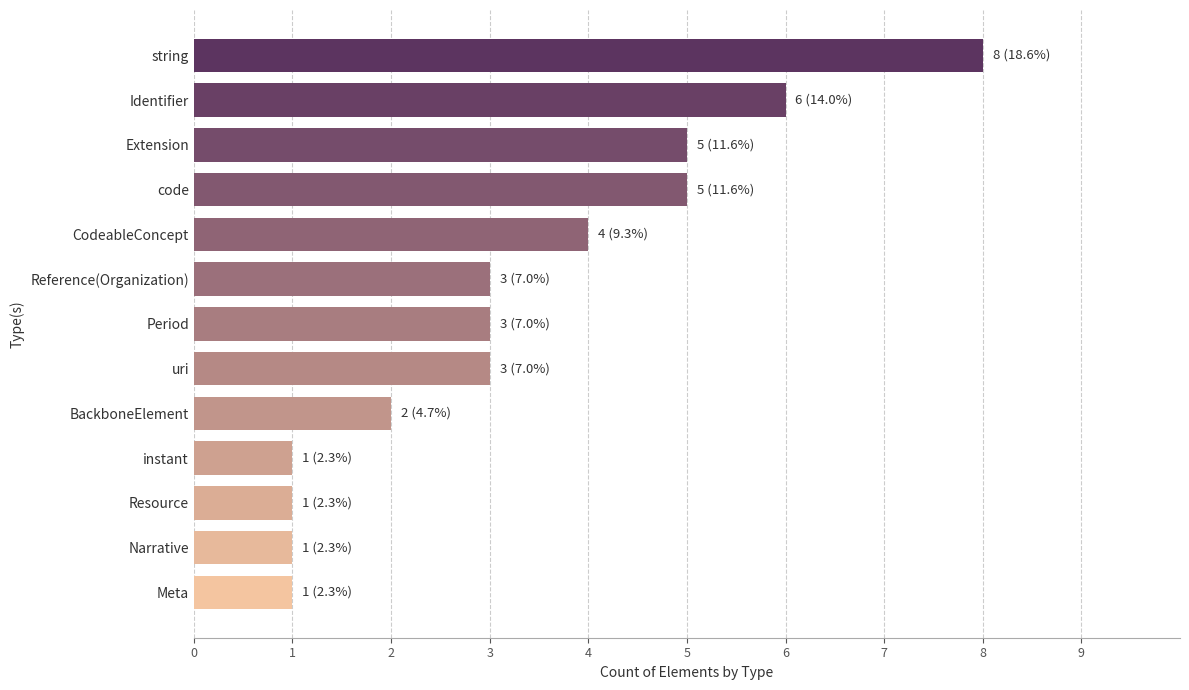

True or false: the data shows 1 at Resource.

True